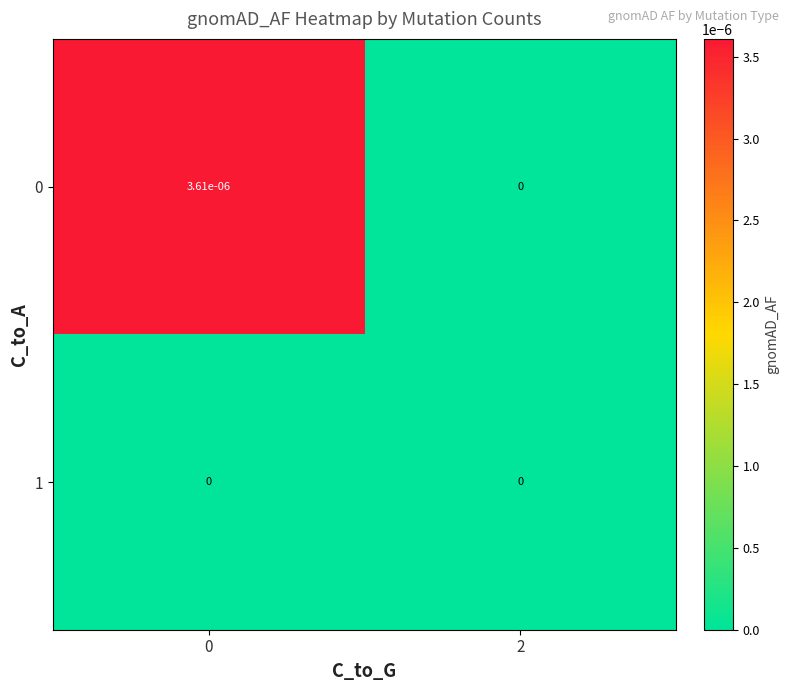

Is it true that 1 equals 0.0 at 0?

True